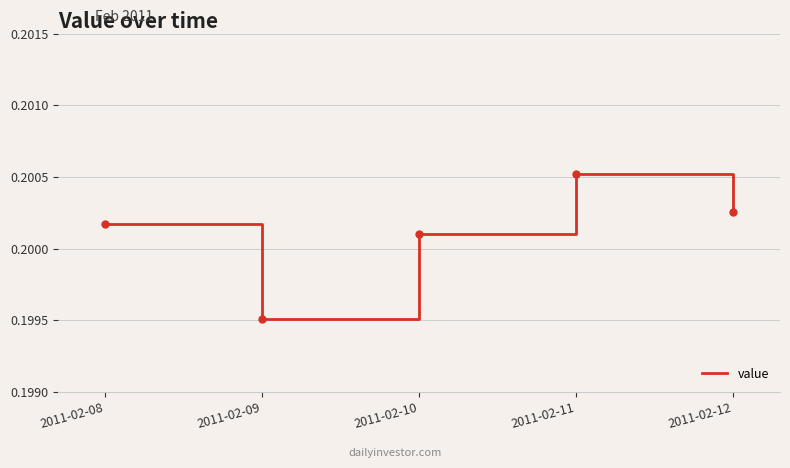

The chart shows a value of 0.3 at 2011-02-12. True or false?

False